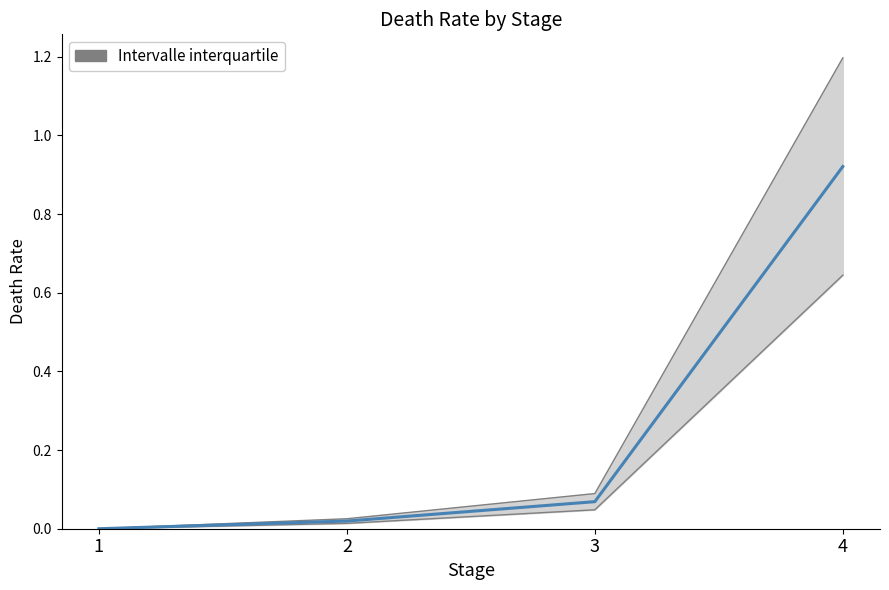

True or false: the data shows 0.1 at 3.

False